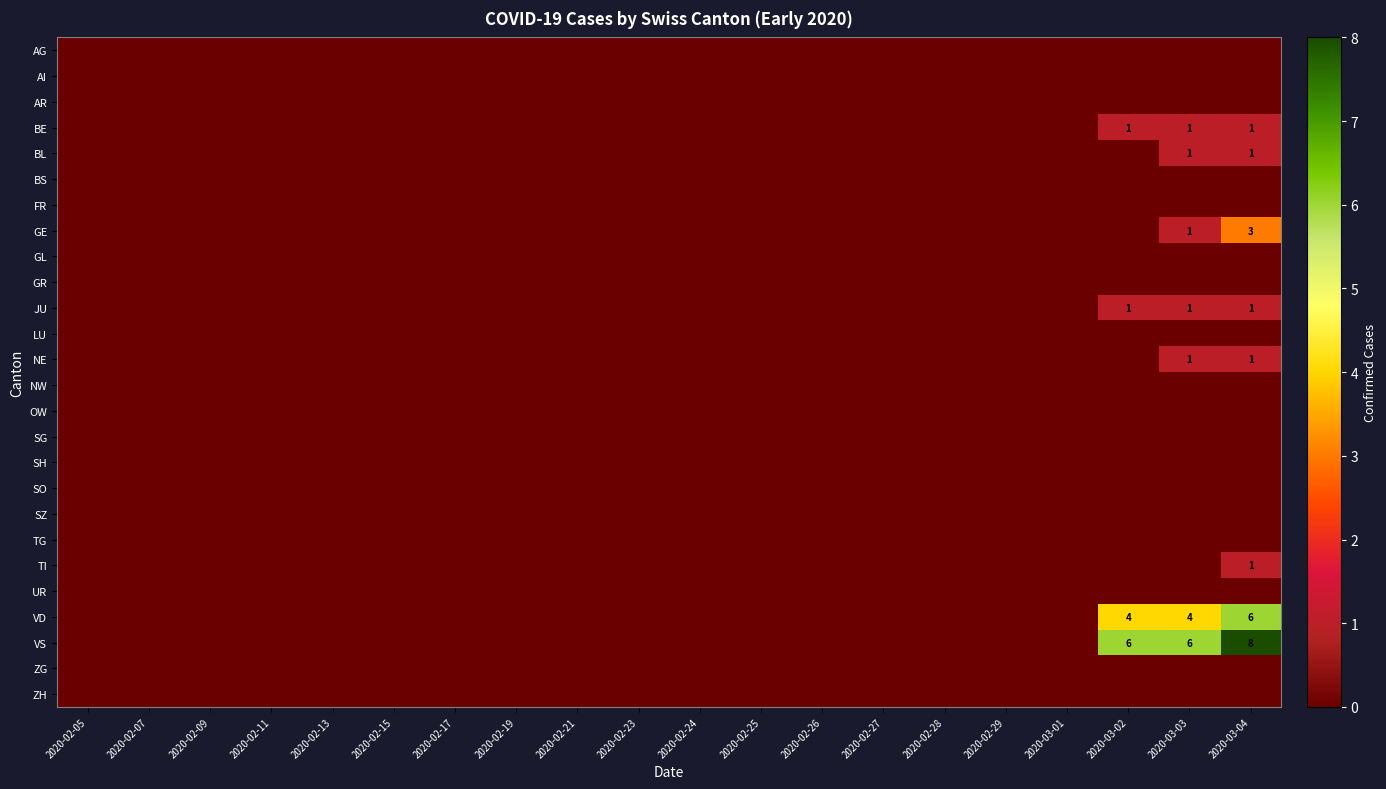

Rank the categories by GE value from lowest to highest.

2020-02-05, 2020-02-07, 2020-02-09, 2020-02-11, 2020-02-13, 2020-02-15, 2020-02-17, 2020-02-19, 2020-02-21, 2020-02-23, 2020-02-24, 2020-02-25, 2020-02-26, 2020-02-27, 2020-02-28, 2020-02-29, 2020-03-01, 2020-03-02, 2020-03-03, 2020-03-04